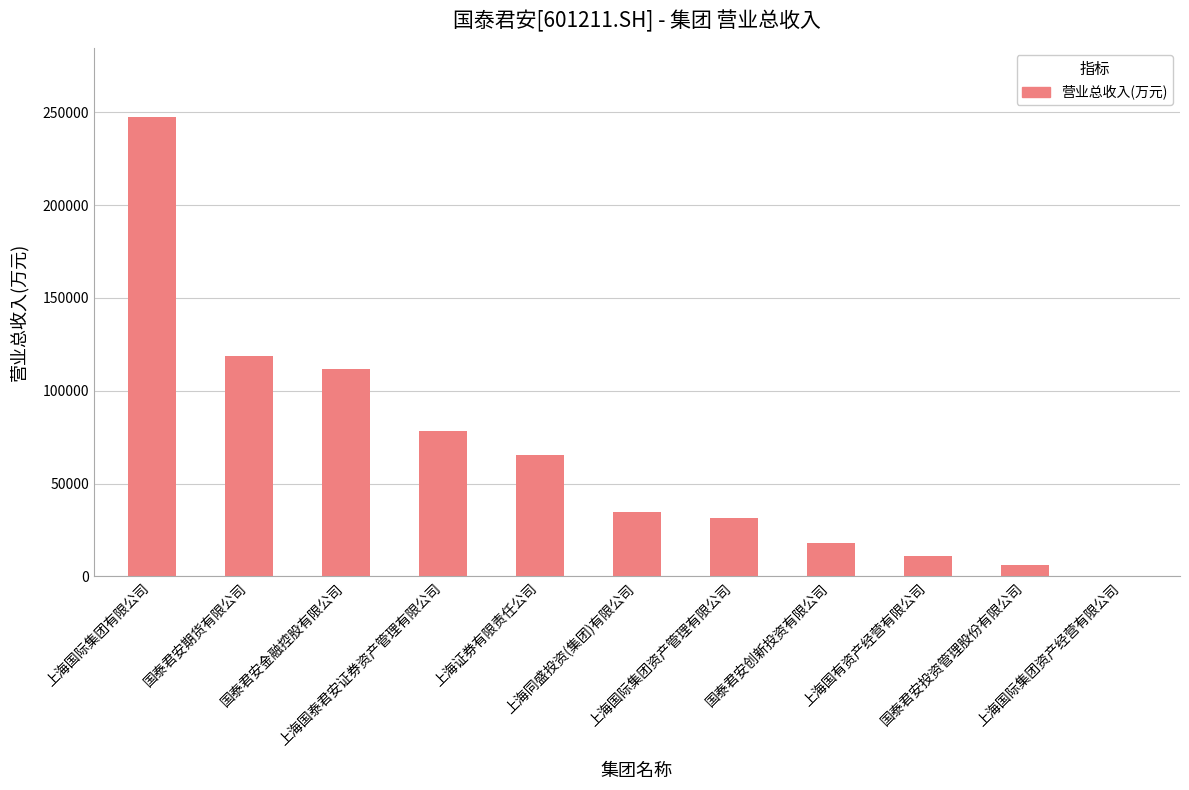

Are the bars horizontal?

No